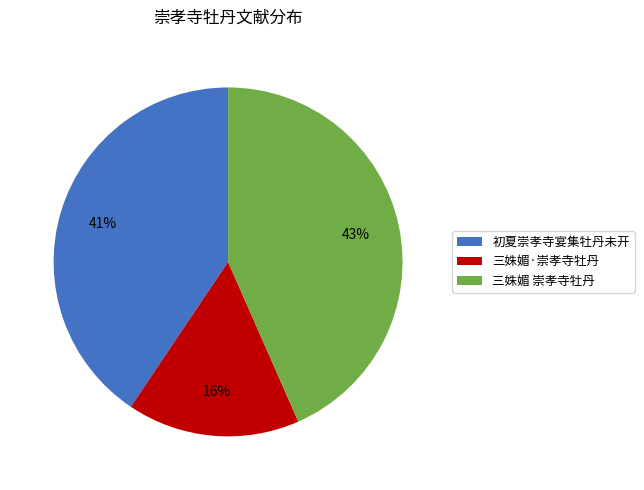

True or false: 三姝媚·崇孝寺牡丹 accounts for 9% of the total.

False